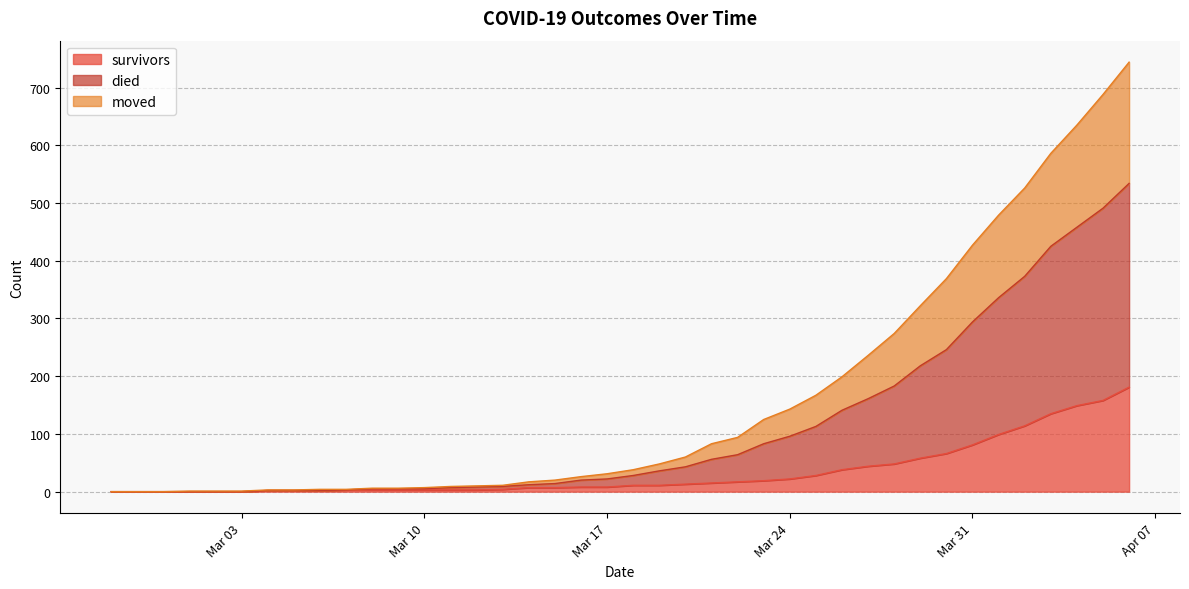

Which series has the widest spread of values?

died